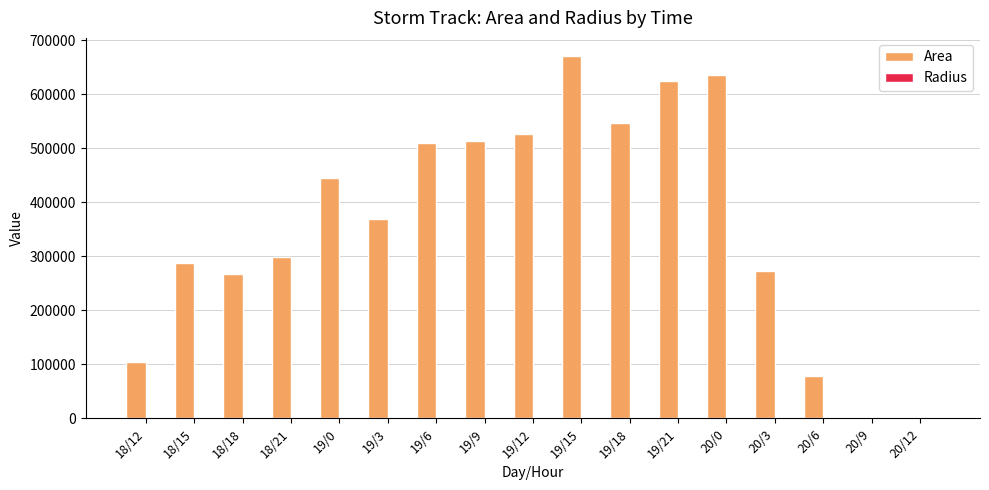

Which series has the largest total across all categories?

Area